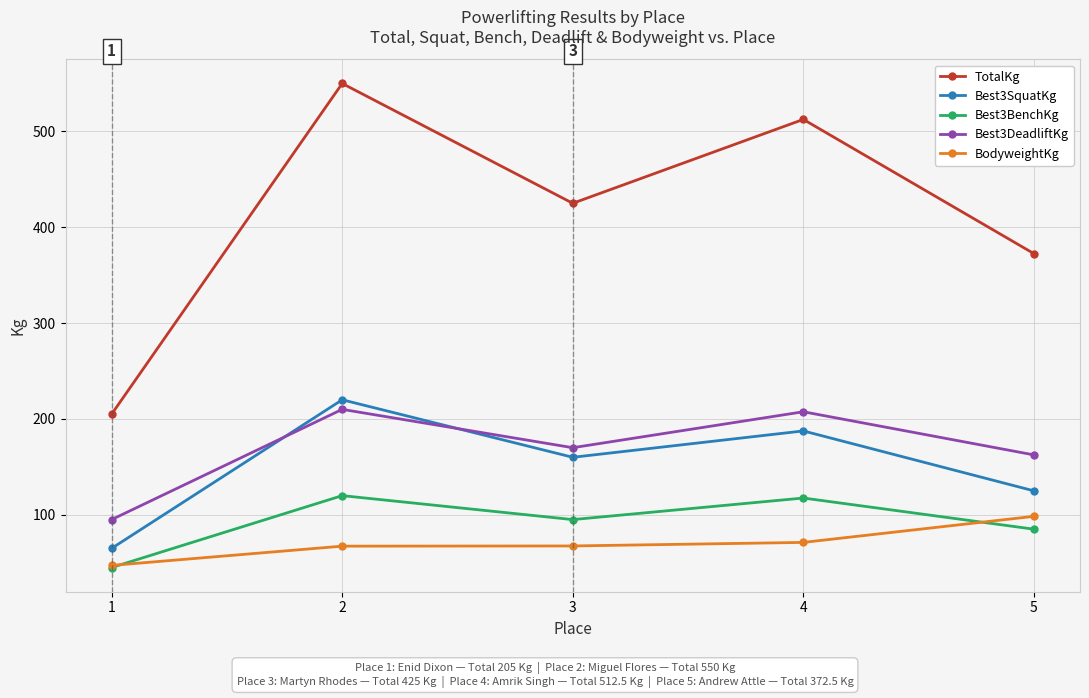

What is the highest value of the Best3SquatKg series?

220.0